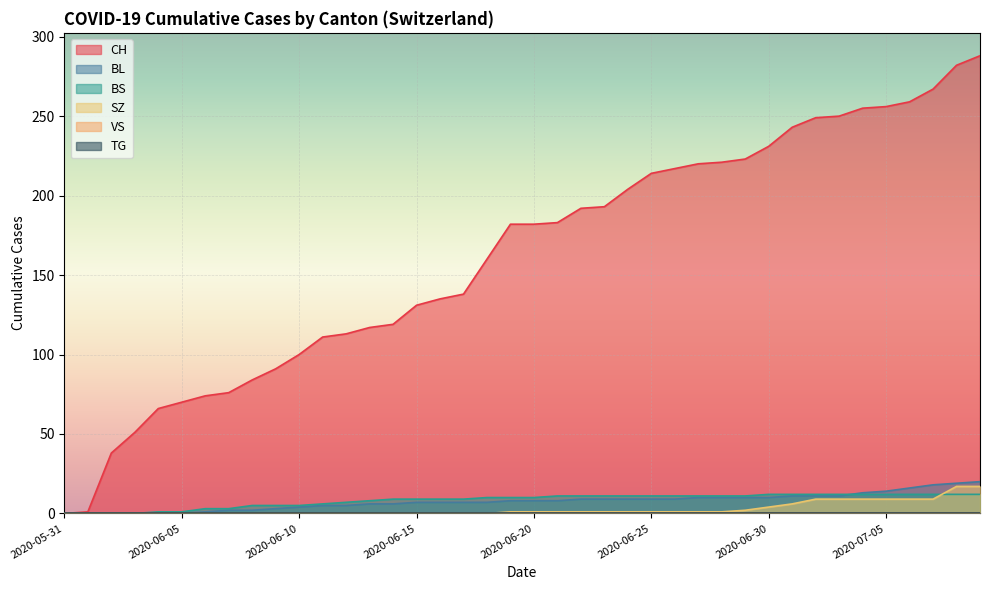

True or false: SZ has more than 2 interior local peaks.

False